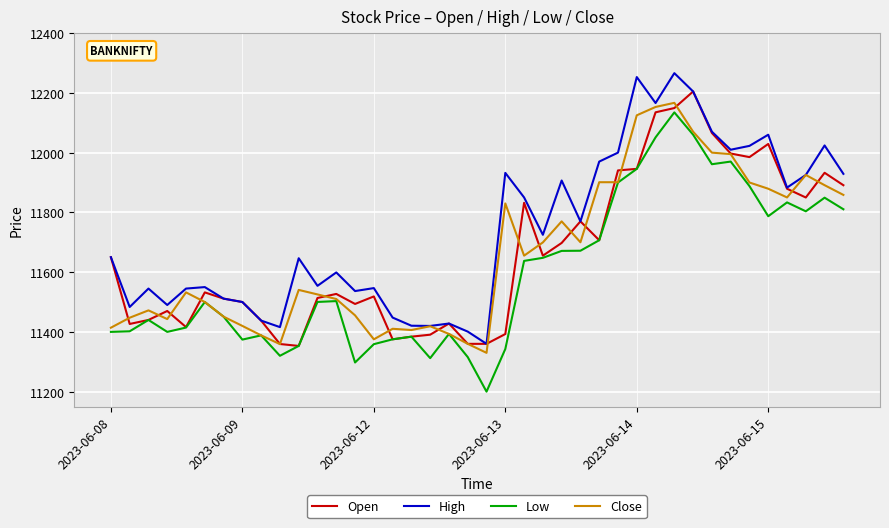

True or false: High and Low intersect in this chart.

False